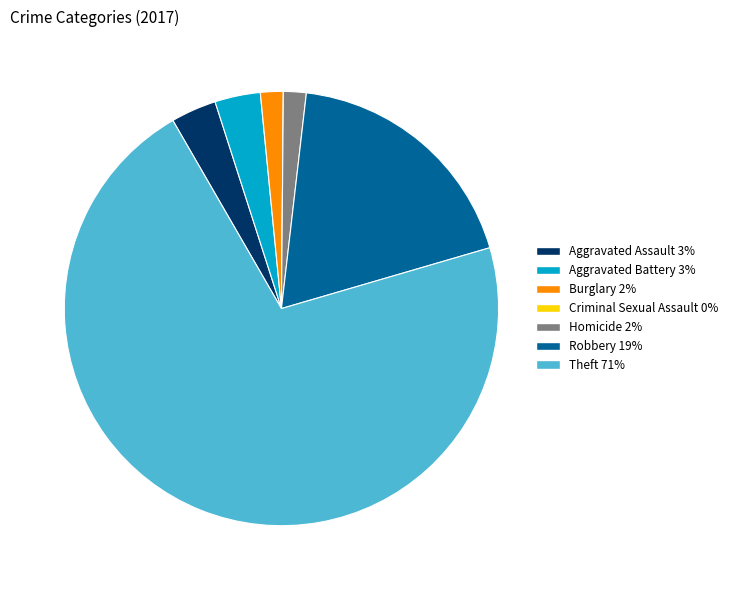

Which category accounts for the majority?

Theft